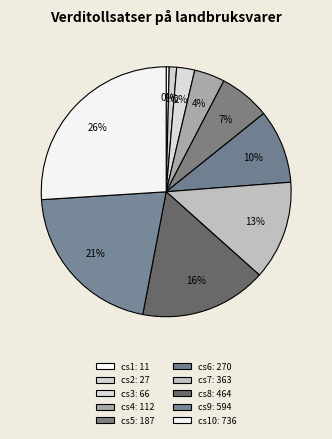

How many slices are in this pie chart?

10